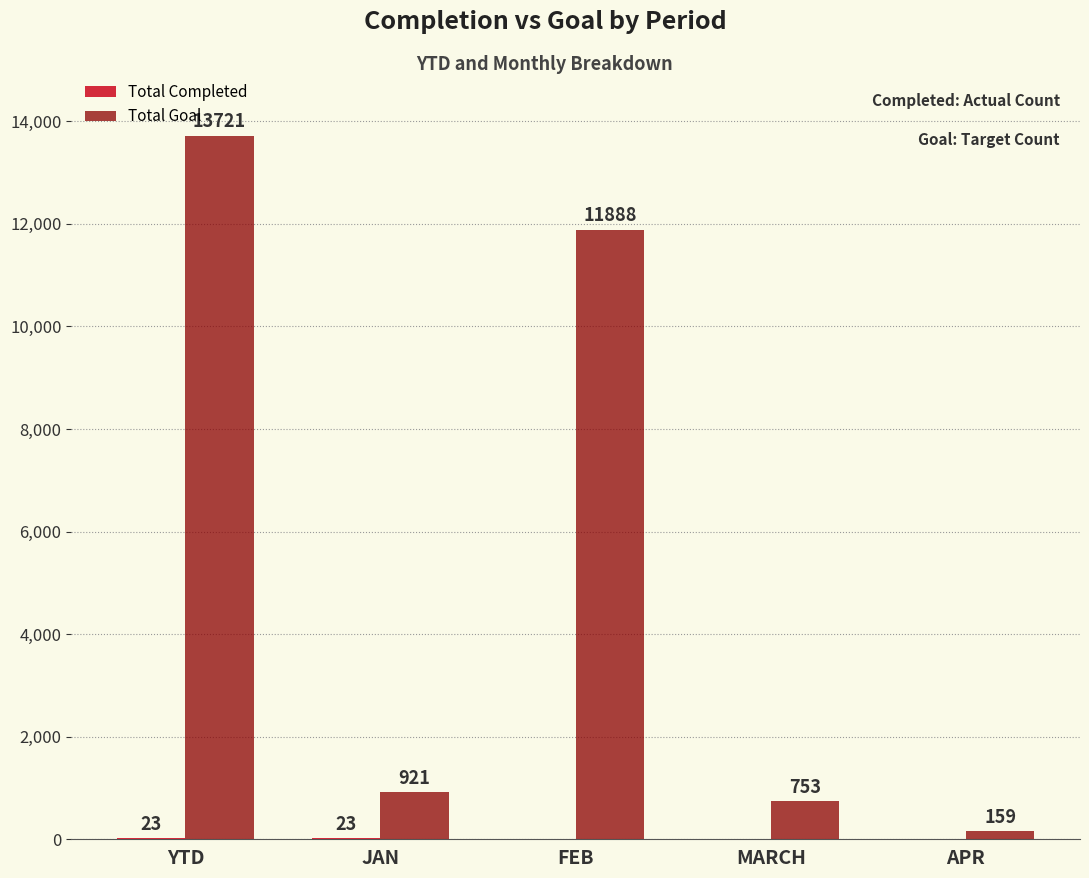

Which category has the highest value across all series?

YTD